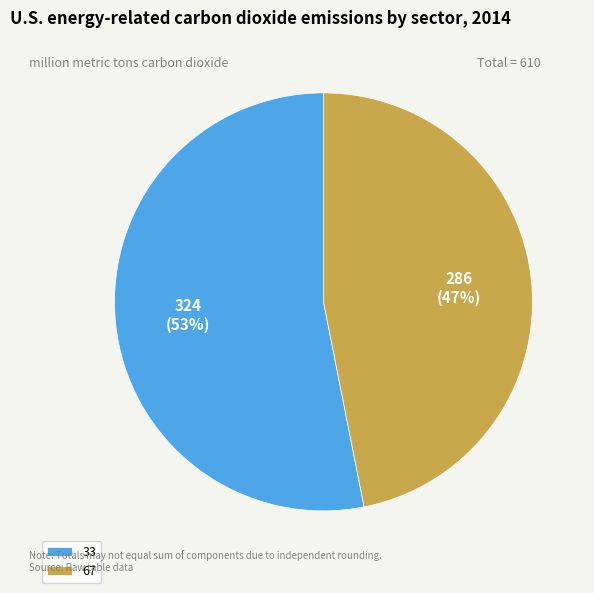

The 67 slice represents 60% of the pie. True or false?

False